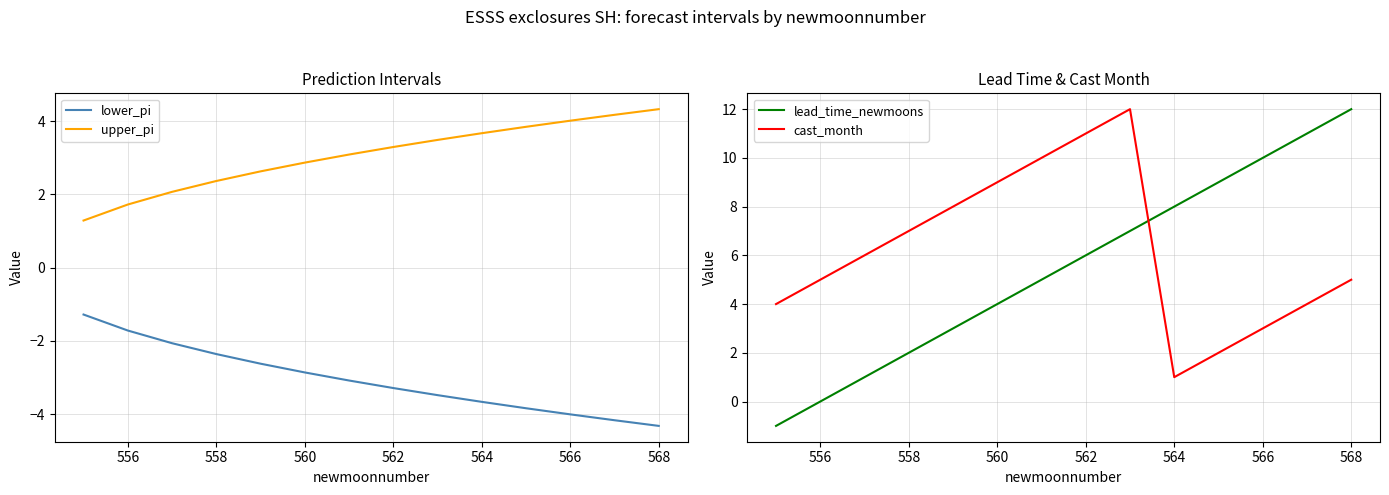

How many values in the lead_time_newmoons series exceed 6?

6